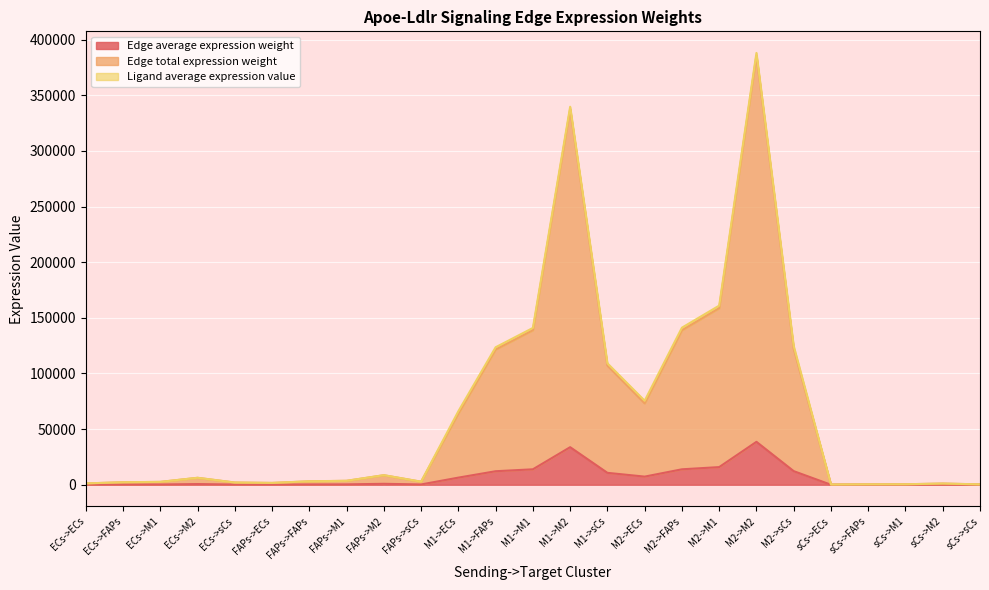

Does the chart display data point markers on the line(s)?

No